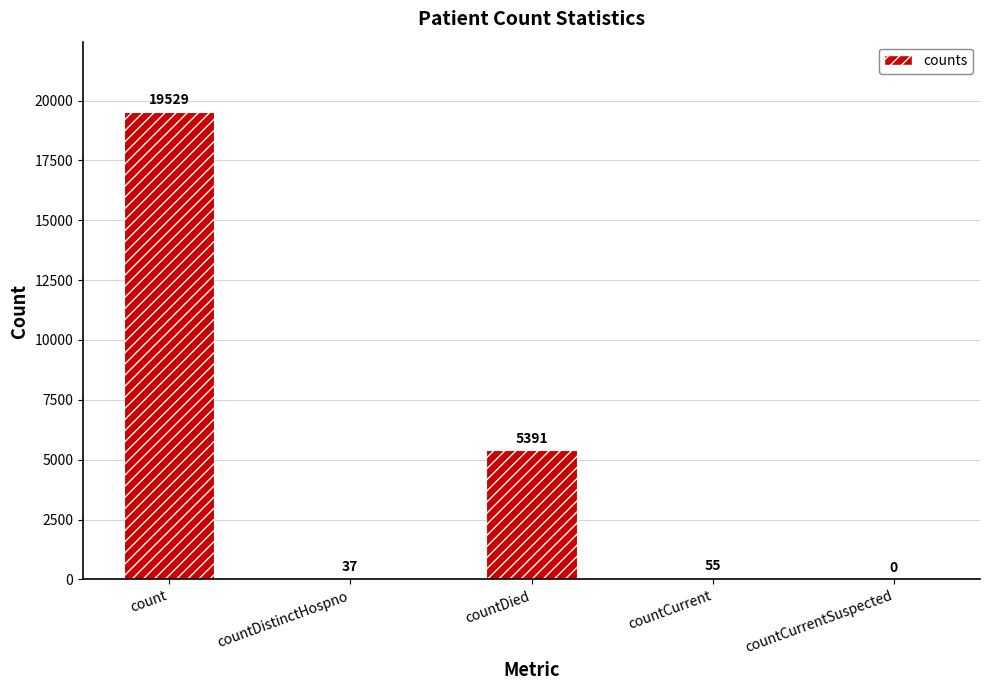

Are the bars horizontal?

No